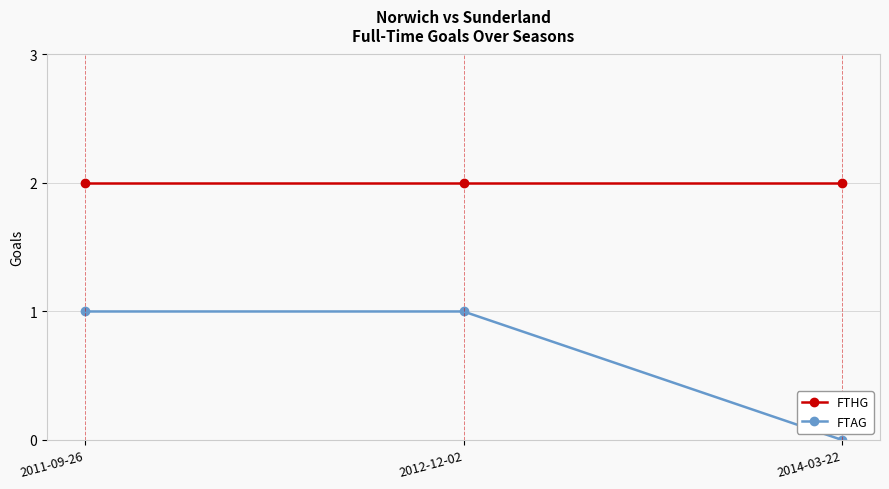

Reading right to left, list all the values displayed in this chart.

FTHG: 2	2	2
FTAG: 0	1	1